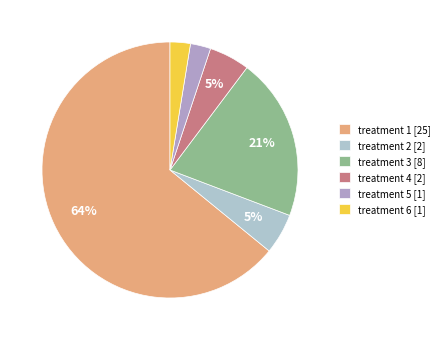

Which slice represents more than half of the pie?

treatment 1